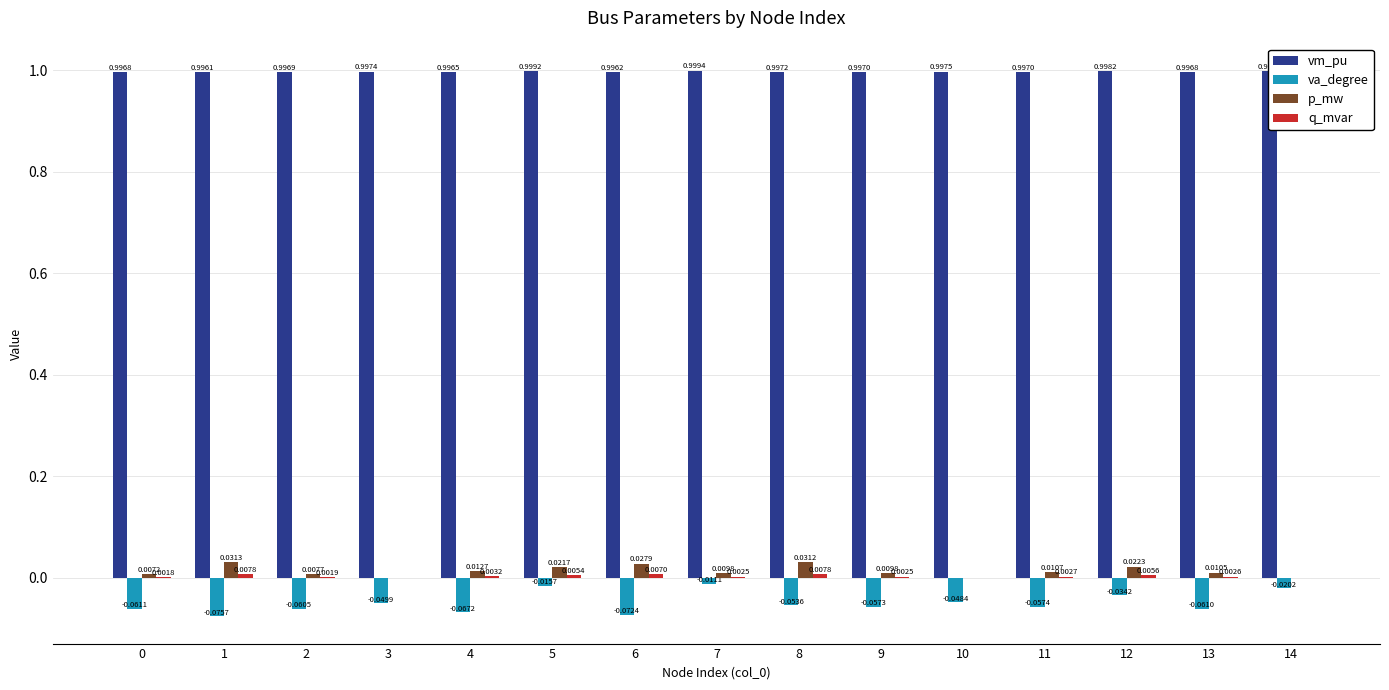

Between 4 and 12, which series saw the biggest shift?

va_degree